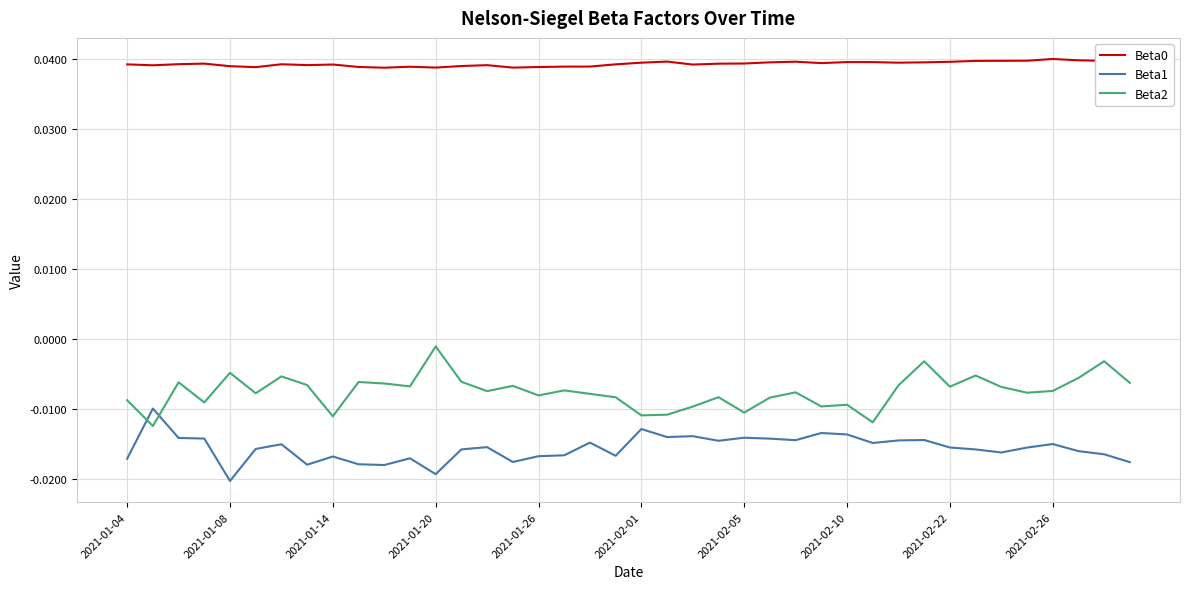

True or false: Beta0 and Beta1 intersect in this chart.

False